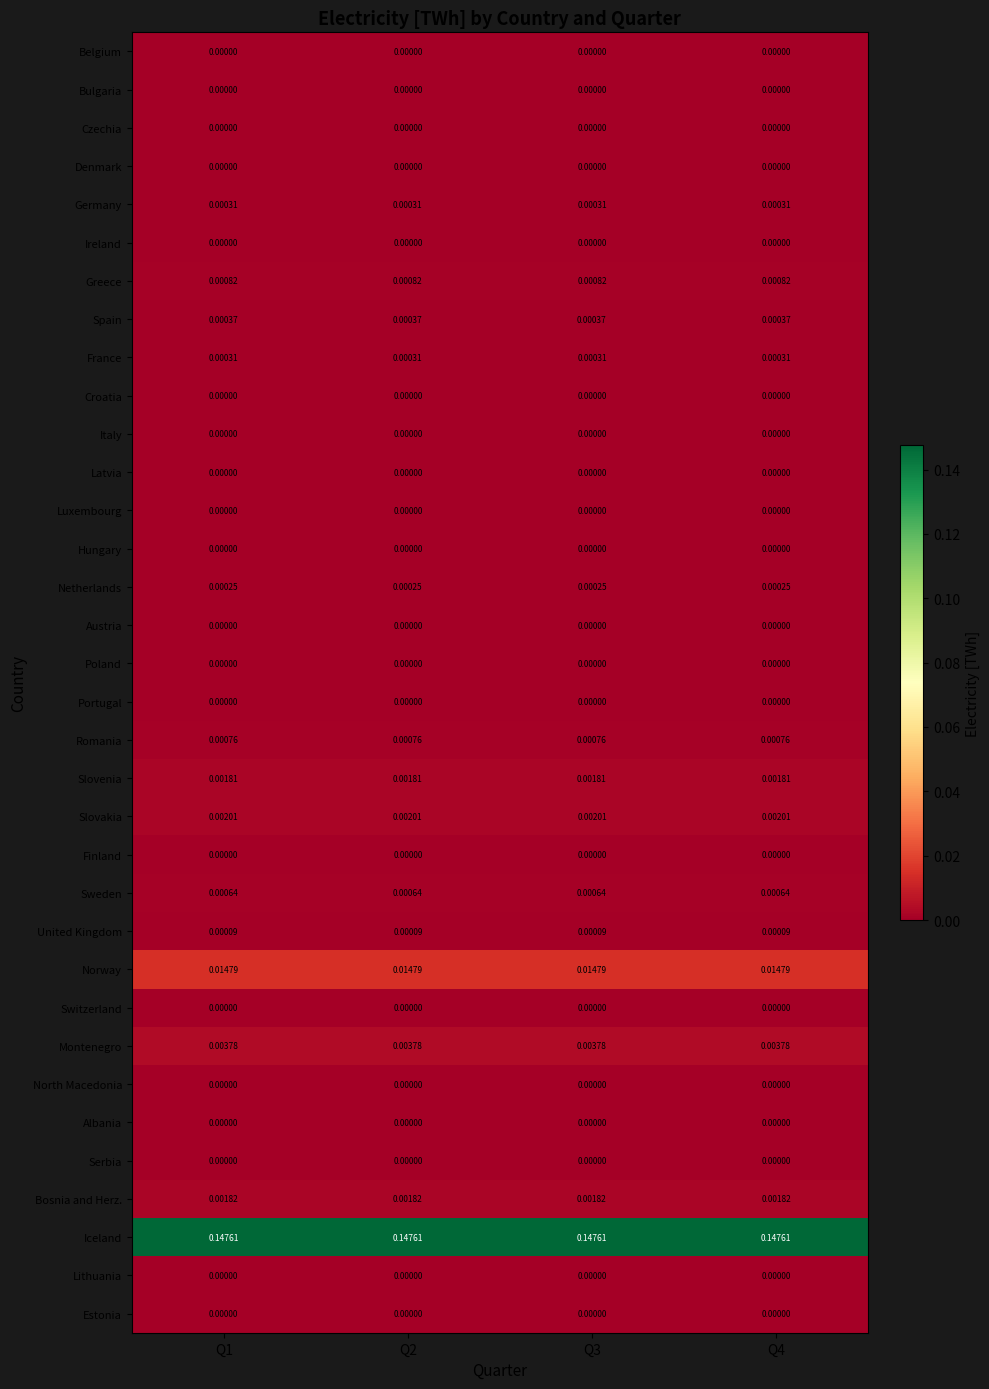

Which series has the largest total across all categories?

Iceland